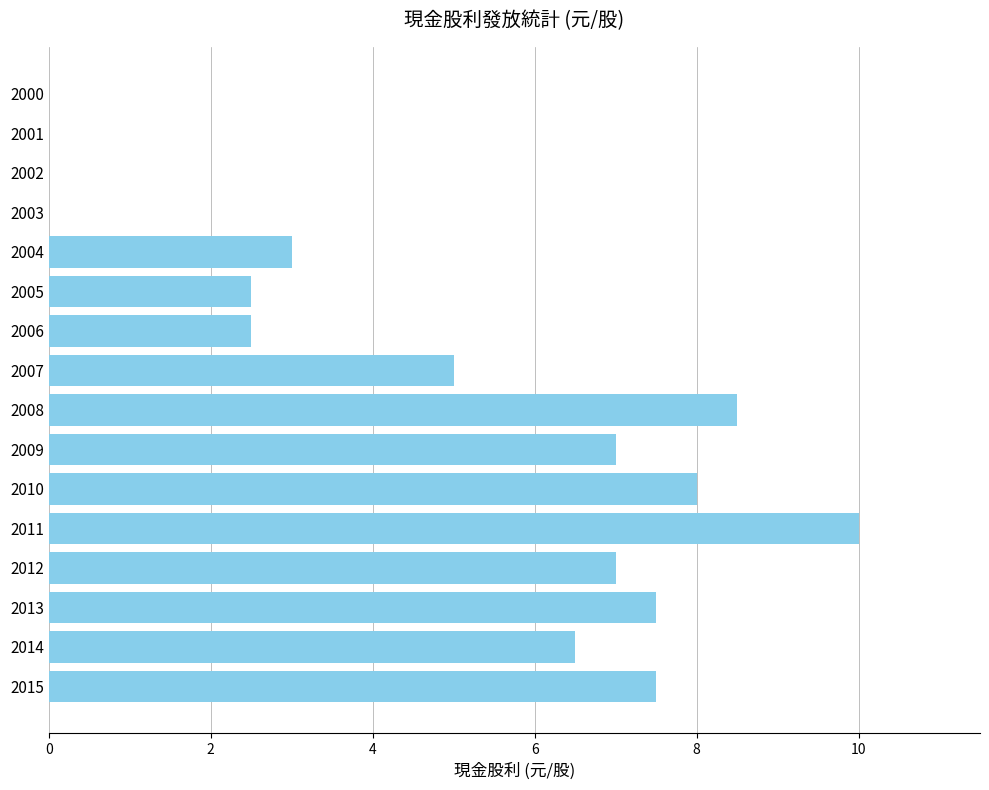

Between 2002 and 2009, which is larger?

2009